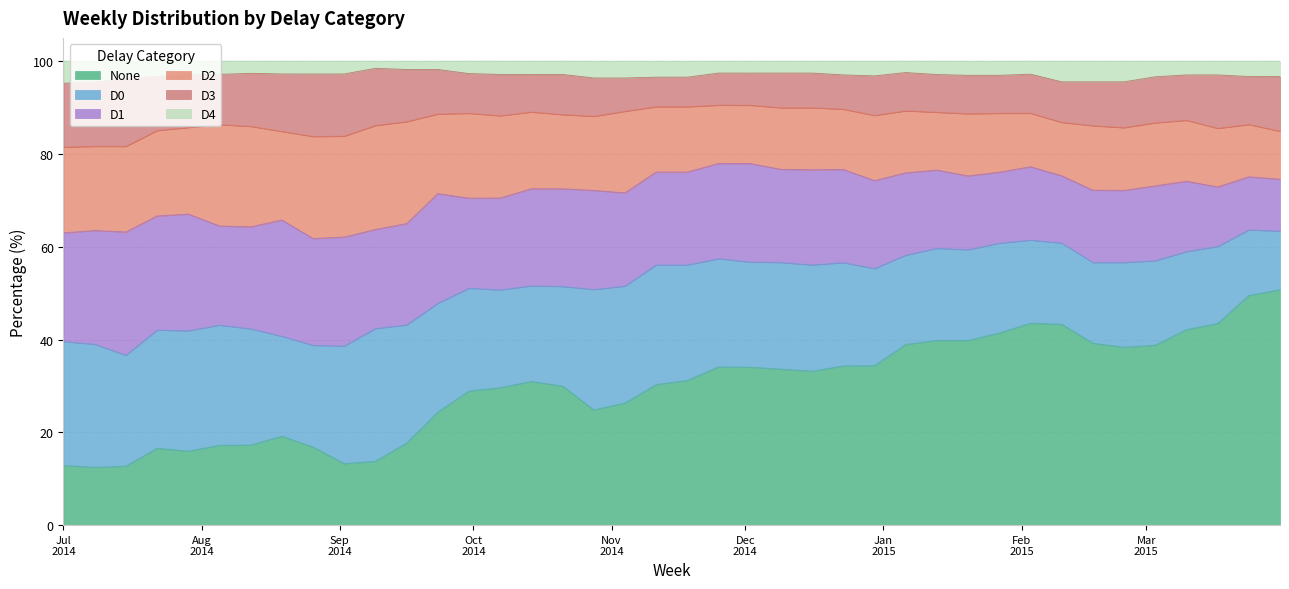

True or false: D4 and None intersect in this chart.

False